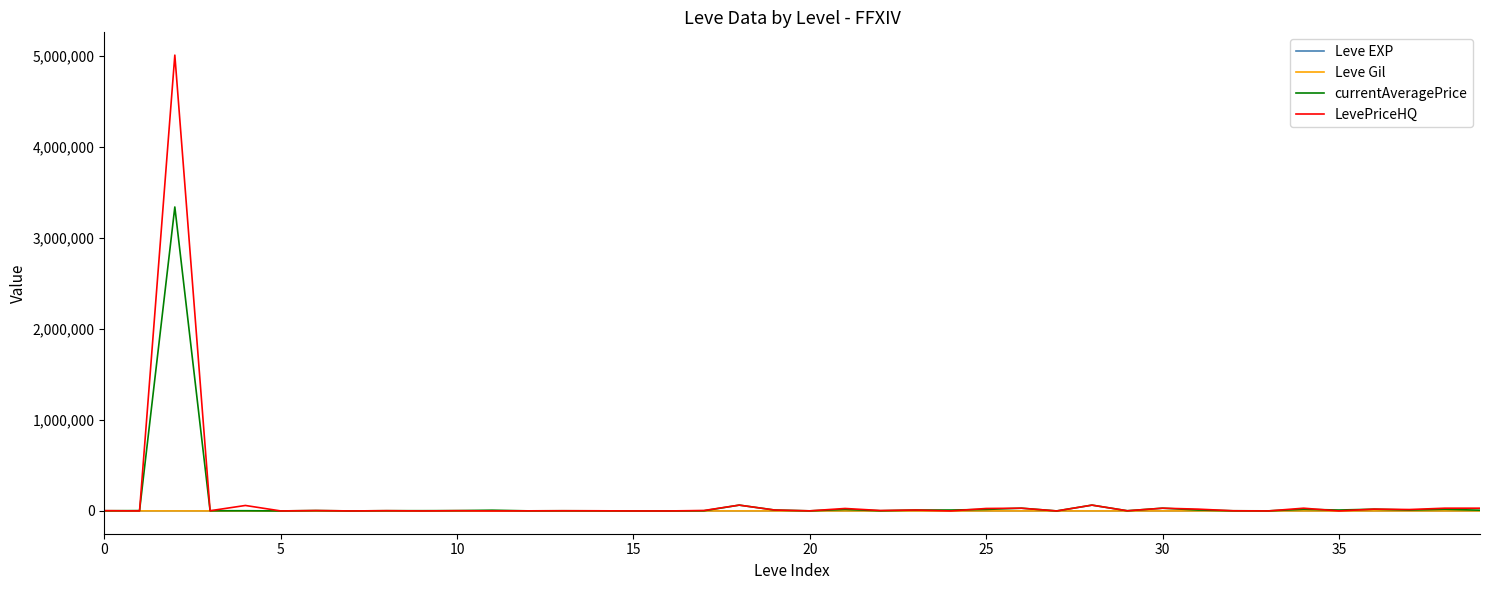

Which series has the largest range (max minus min)?

LevePriceHQ